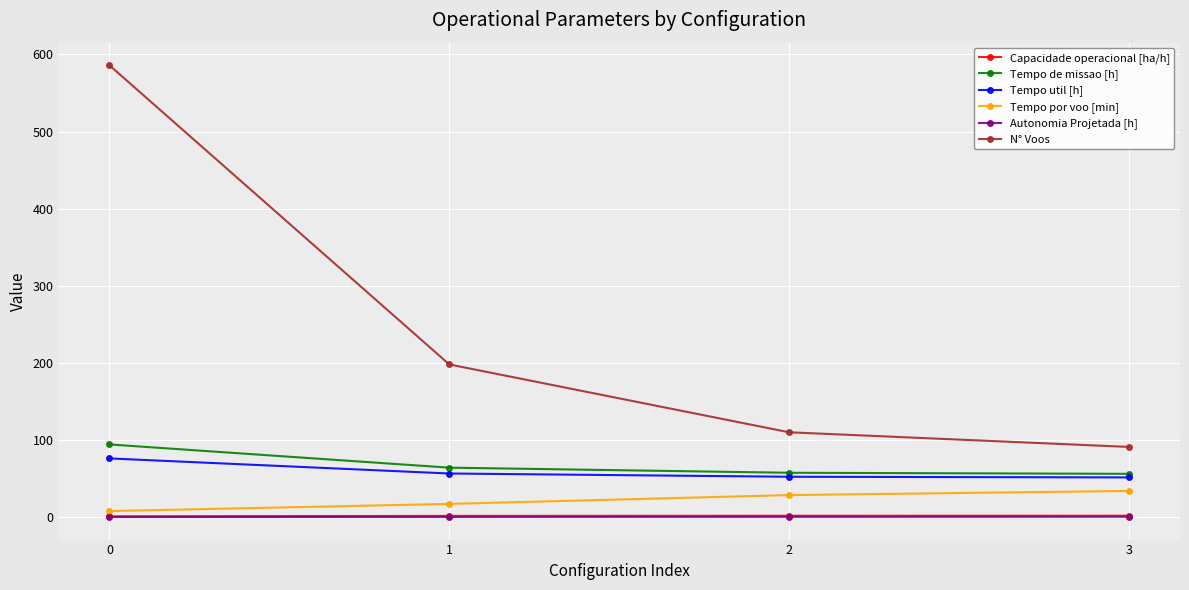

Is it true that N° Voos equals 110.0 at 2?

True